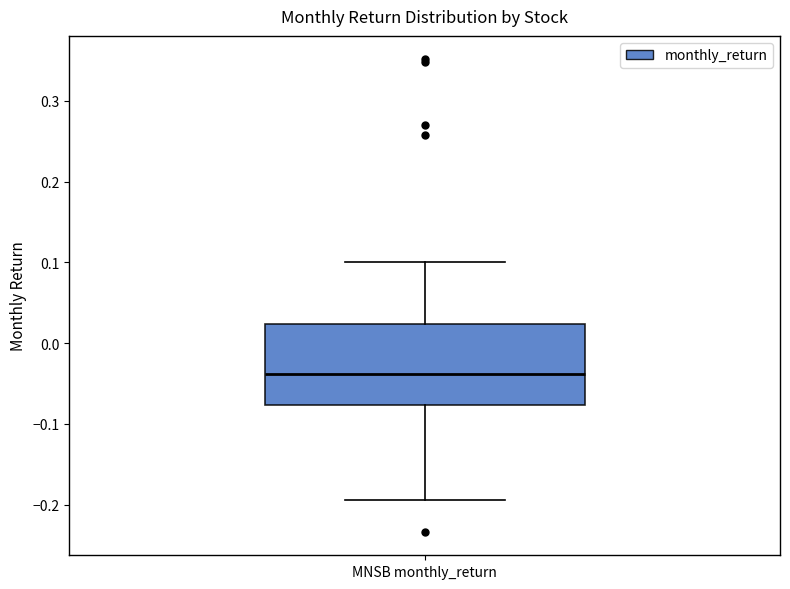

Where does the median line of the box for MNSB monthly_return sit on the y-axis? The values are not printed on the chart, so give them approximately, as read against the axis.

-0.04